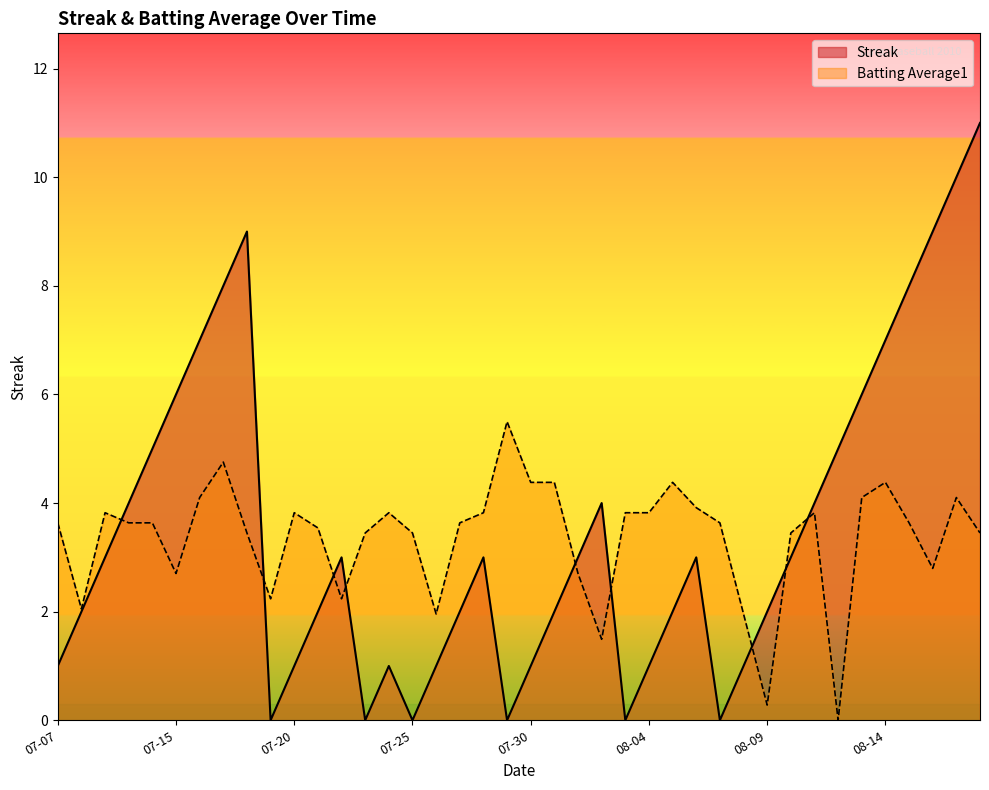

At which category does Batting Average1 reach its first local peak?

2010-07-09